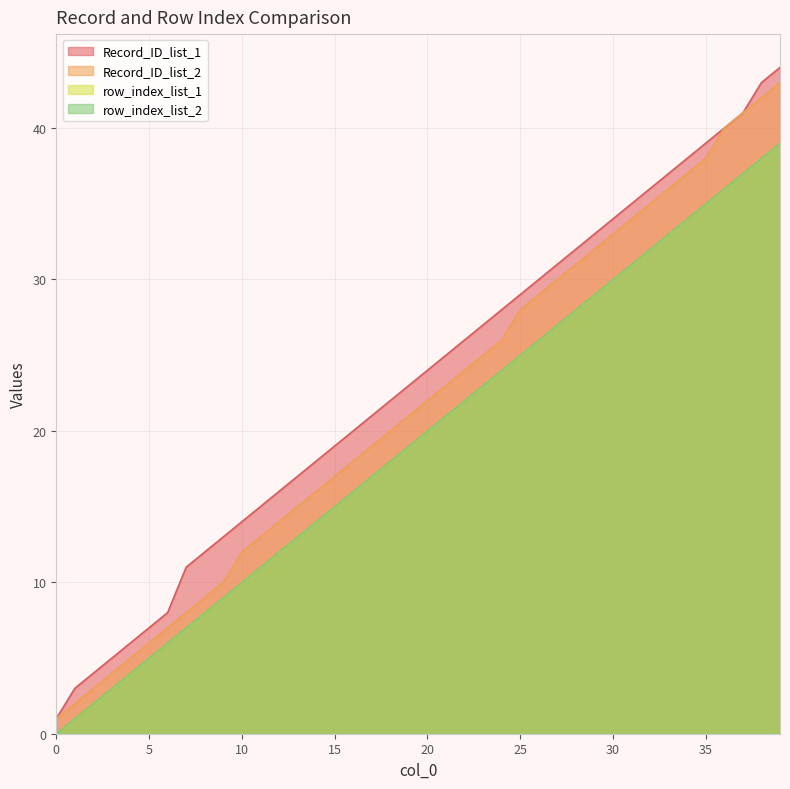

Count the number of categories in the chart.

40